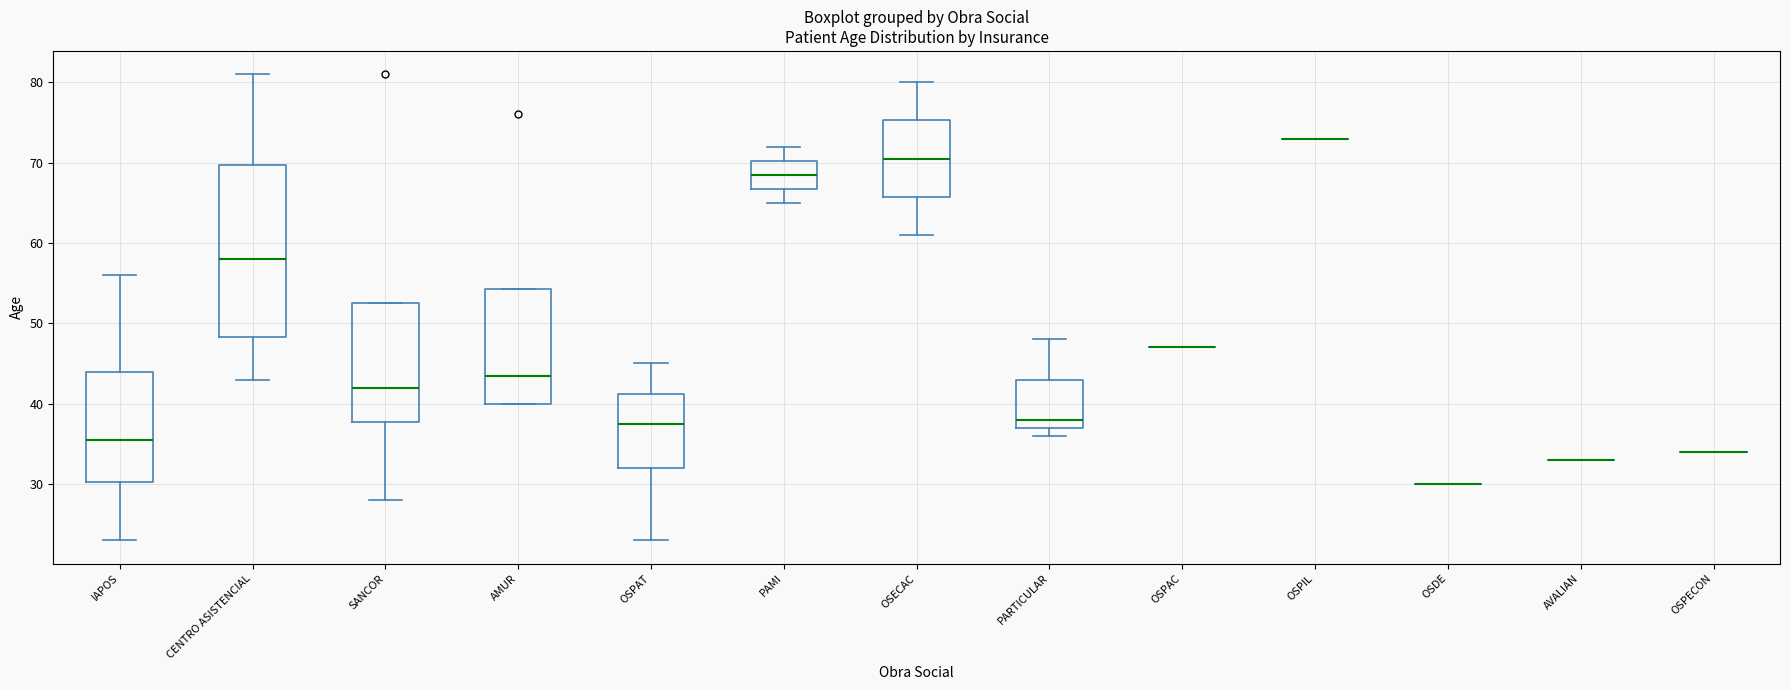

Reading left to right, transcribe this box plot: for each box, give where its median line is, the range the box spans, and where its two whiskers end, as read against the y-axis. The values are not printed on the chart, so give them approximately, as read against the axis.

IAPOS: median 36, box 30 to 44, whiskers 23 to 56
CENTRO ASISTENCIAL: median 58, box 48 to 70, whiskers 43 to 81
SANCOR: median 42, box 38 to 53, whiskers 28 to 53
AMUR: median 44, box 40 to 54, whiskers 40 to 54
OSPAT: median 38, box 32 to 41, whiskers 23 to 45
PAMI: median 69, box 67 to 70, whiskers 65 to 72
OSECAC: median 71, box 66 to 75, whiskers 61 to 80
PARTICULAR: median 38, box 37 to 43, whiskers 36 to 48
OSPAC: box collapsed to a line at 47, whiskers 47 to 47
OSPIL: box collapsed to a line at 73, whiskers 73 to 73
OSDE: box collapsed to a line at 30, whiskers 30 to 30
AVALIAN: box collapsed to a line at 33, whiskers 33 to 33
OSPECON: box collapsed to a line at 34, whiskers 34 to 34